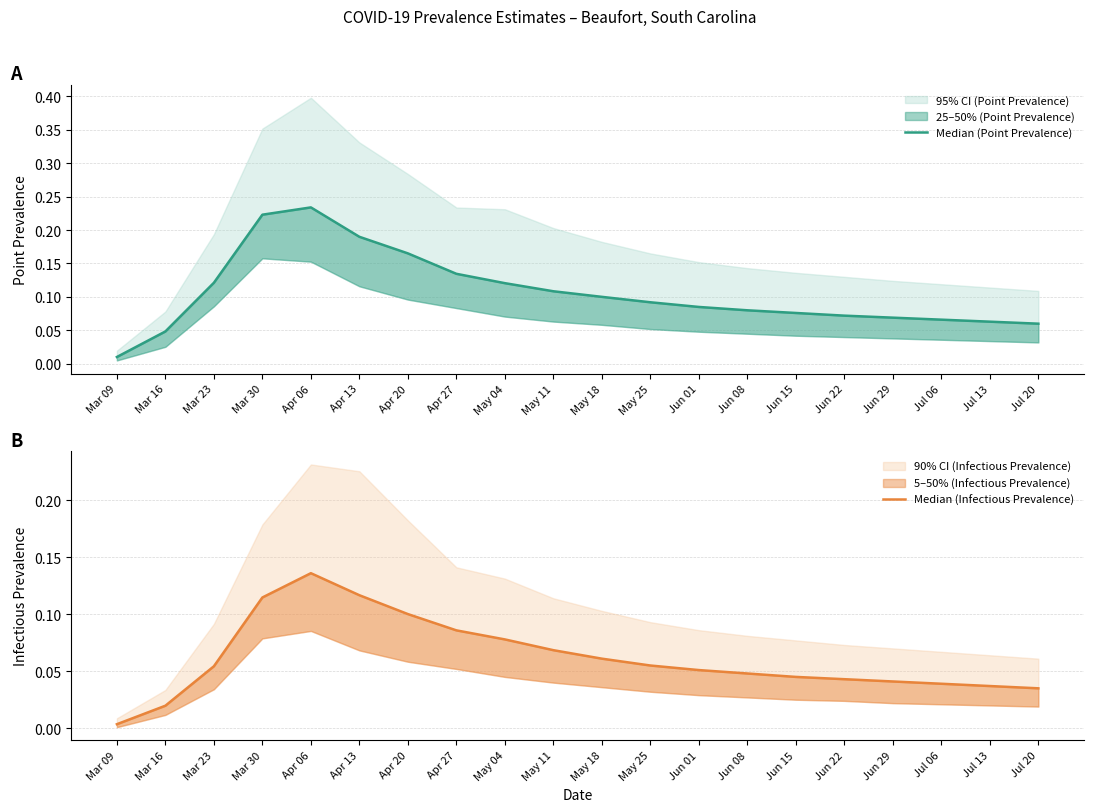

What position from the left is Jul 06?

18